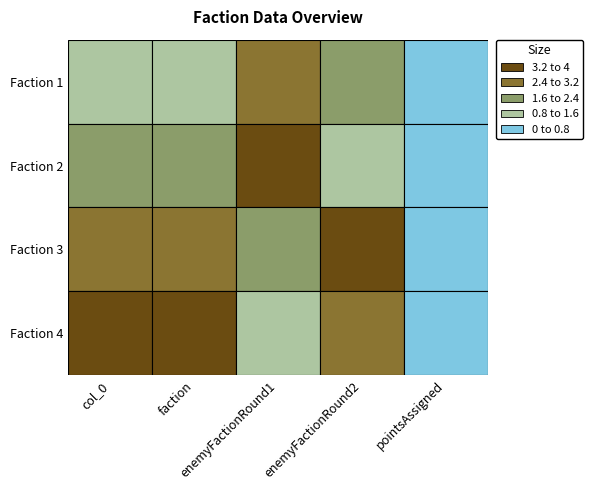

What is the total value across all series at 5?

12